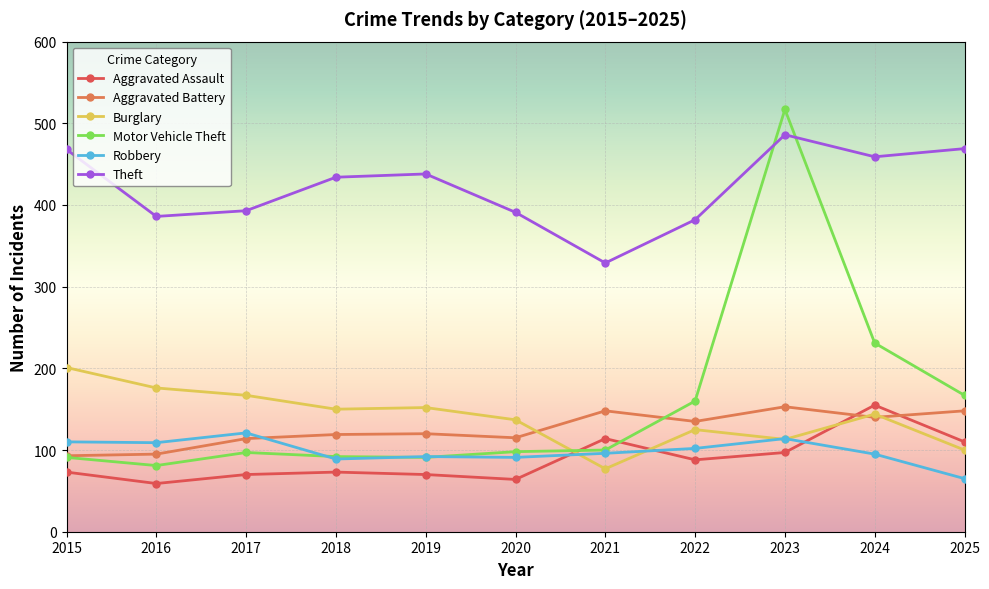

True or false: Theft and Aggravated Assault intersect in this chart.

False